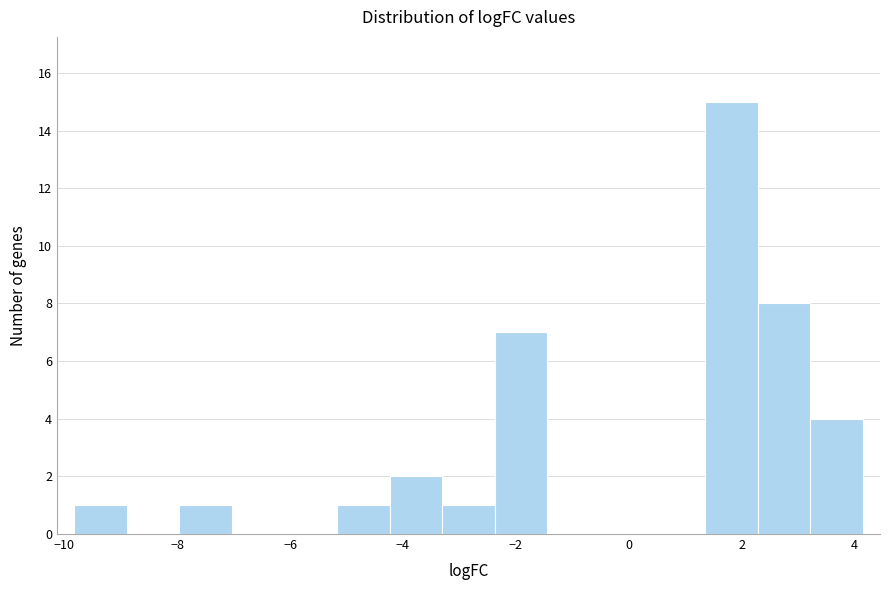

Reading left to right, transcribe this chart: for each bar, give the range it covers on the x-axis and its height. Neither the bar edges nor the heights are printed on the chart, so give them approximately, as read against the axes.

-9.8 to -8.8: 1
-8.8 to -8.0: 0
-8.0 to -7.0: 1
-7.0 to -6.2: 0
-6.2 to -5.2: 0
-5.2 to -4.2: 1
-4.2 to -3.4: 2
-3.4 to -2.4: 1
-2.4 to -1.4: 7
-1.4 to -0.6: 0
-0.6 to 0.4: 0
0.4 to 1.4: 0
1.4 to 2.2: 15
2.2 to 3.2: 8
3.2 to 4.2: 4